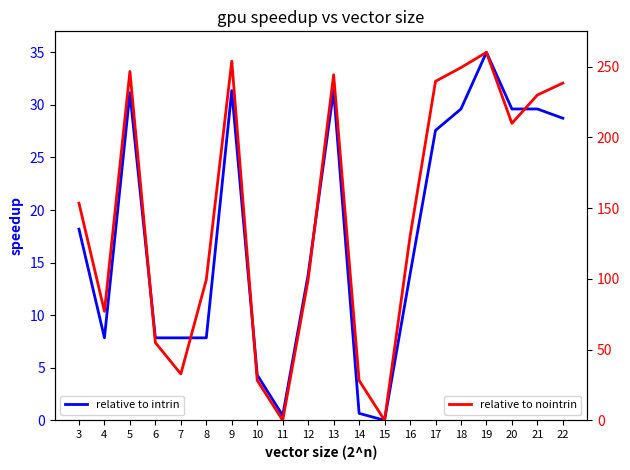

At which category does relative to nointrin reach its first local valley?

4